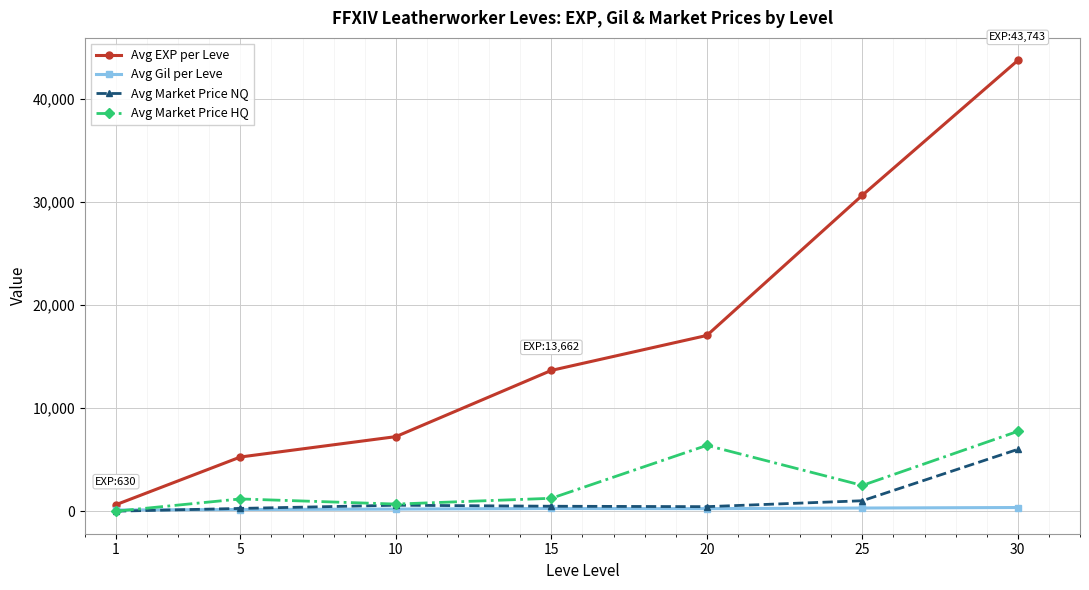

How many lines are shown in the chart?

4